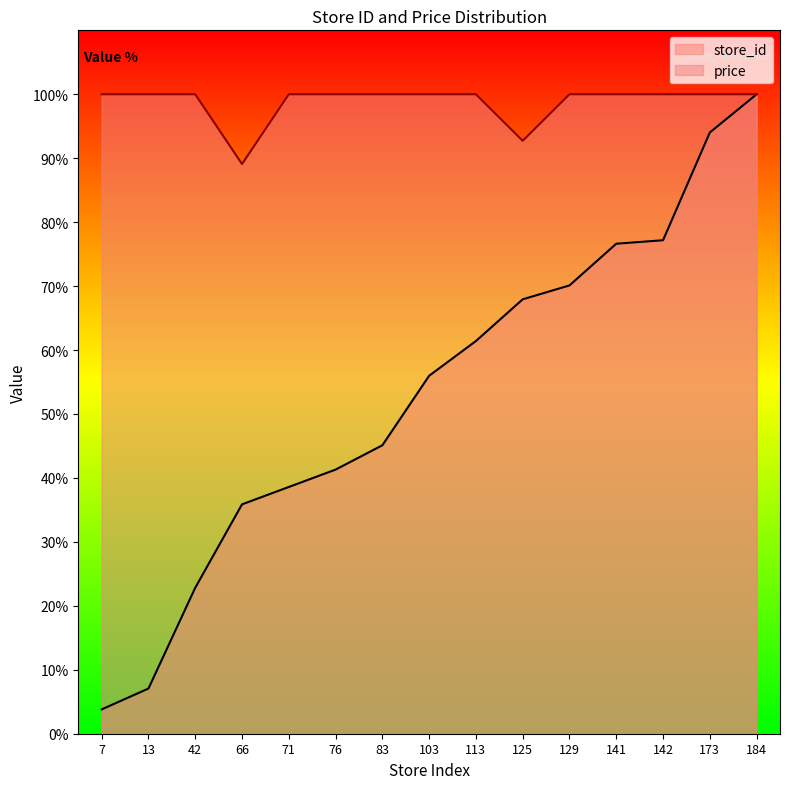

True or false: store_id has more than 0 interior local peaks.

False